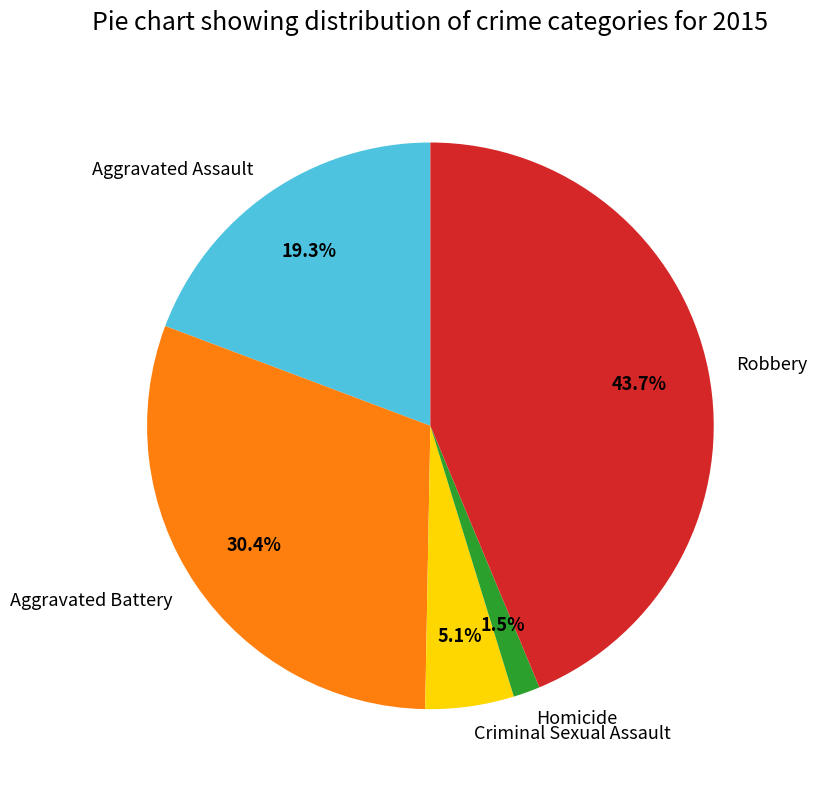

Is Homicide the majority of the pie?

No